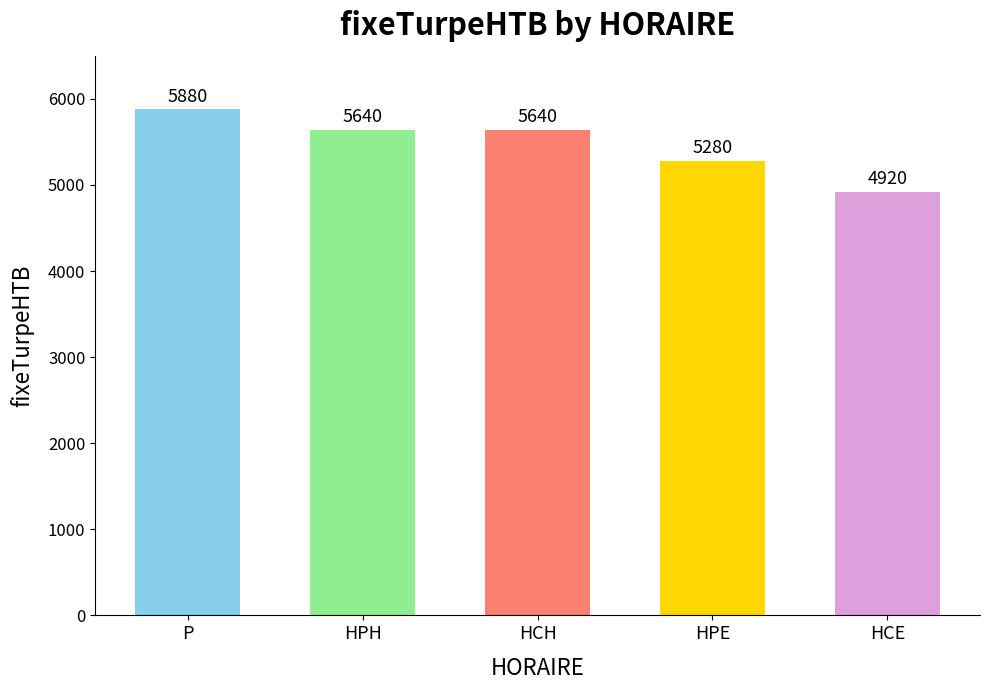

What is the label of the 5th bar from the left?

HCE